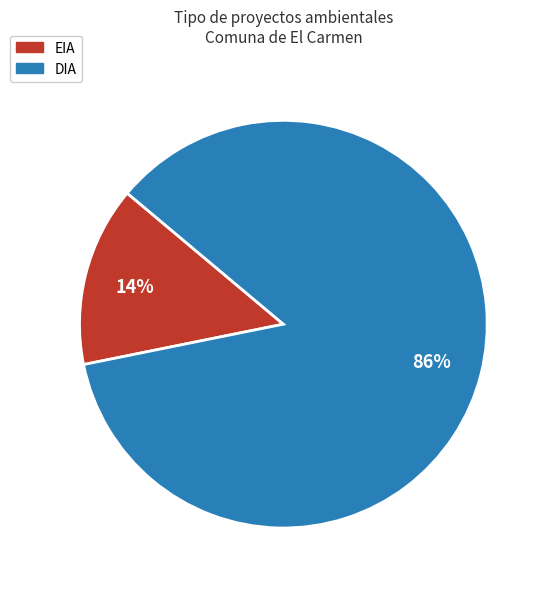

What is the smallest slice in the pie chart?

EIA